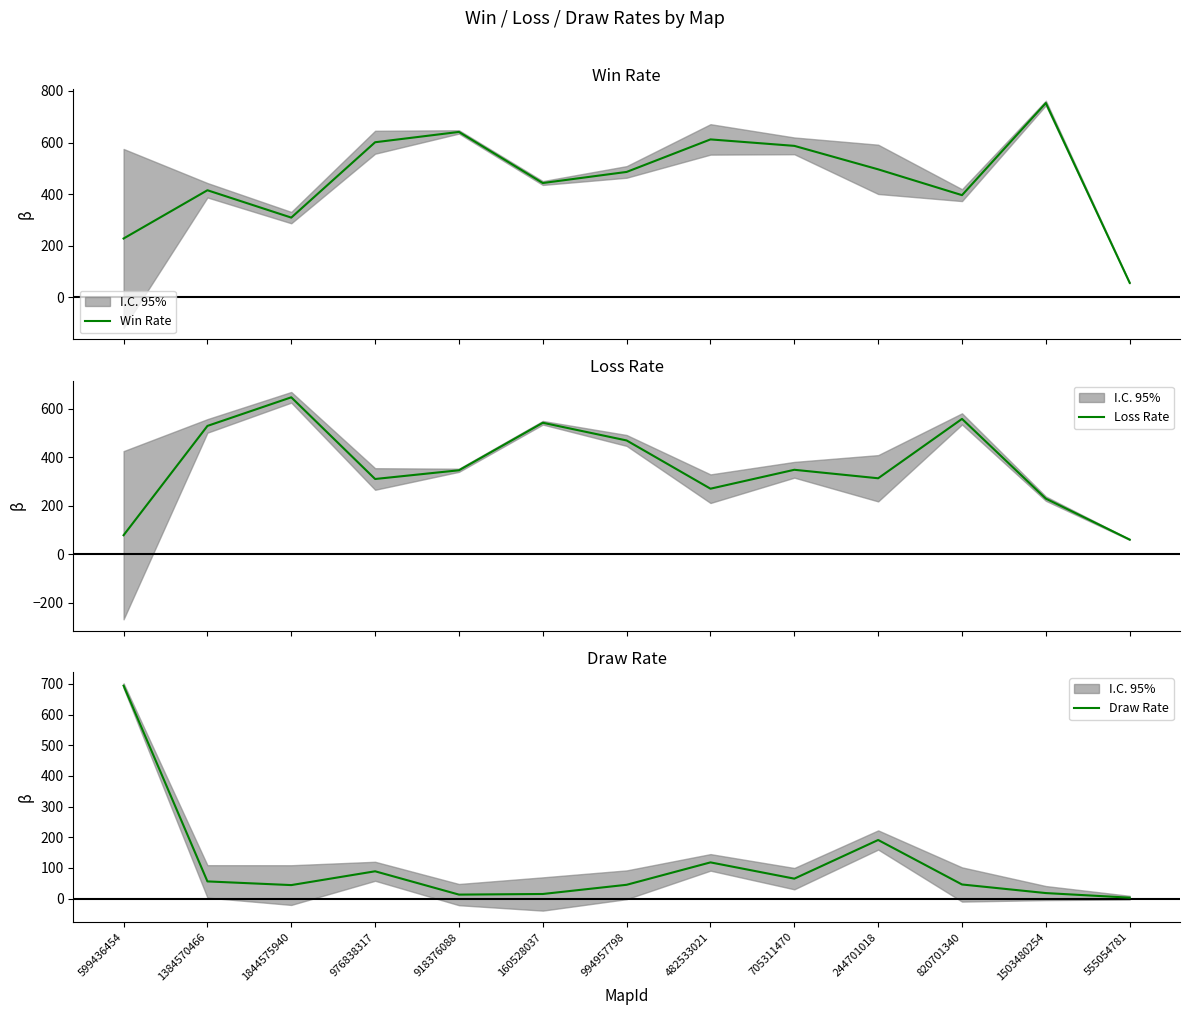

What value does the Loss Rate series have at 705311470, to the nearest 50?

350